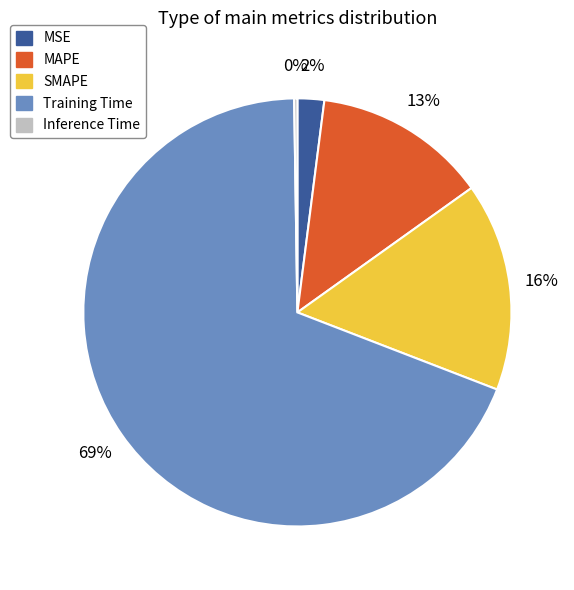

Which slice represents more than half of the pie?

Training Time